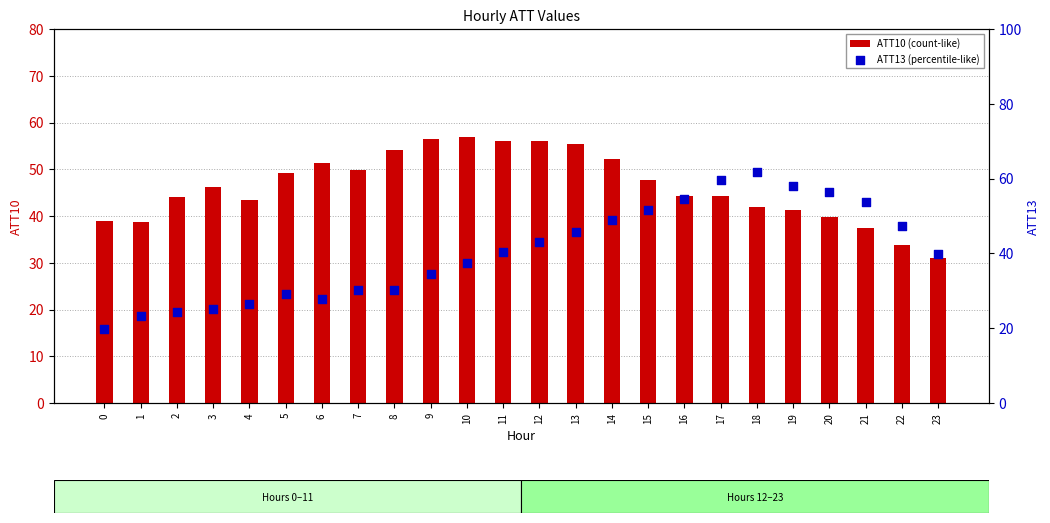

Which series contains the lowest Y value?

ATT13 (percentile-like)